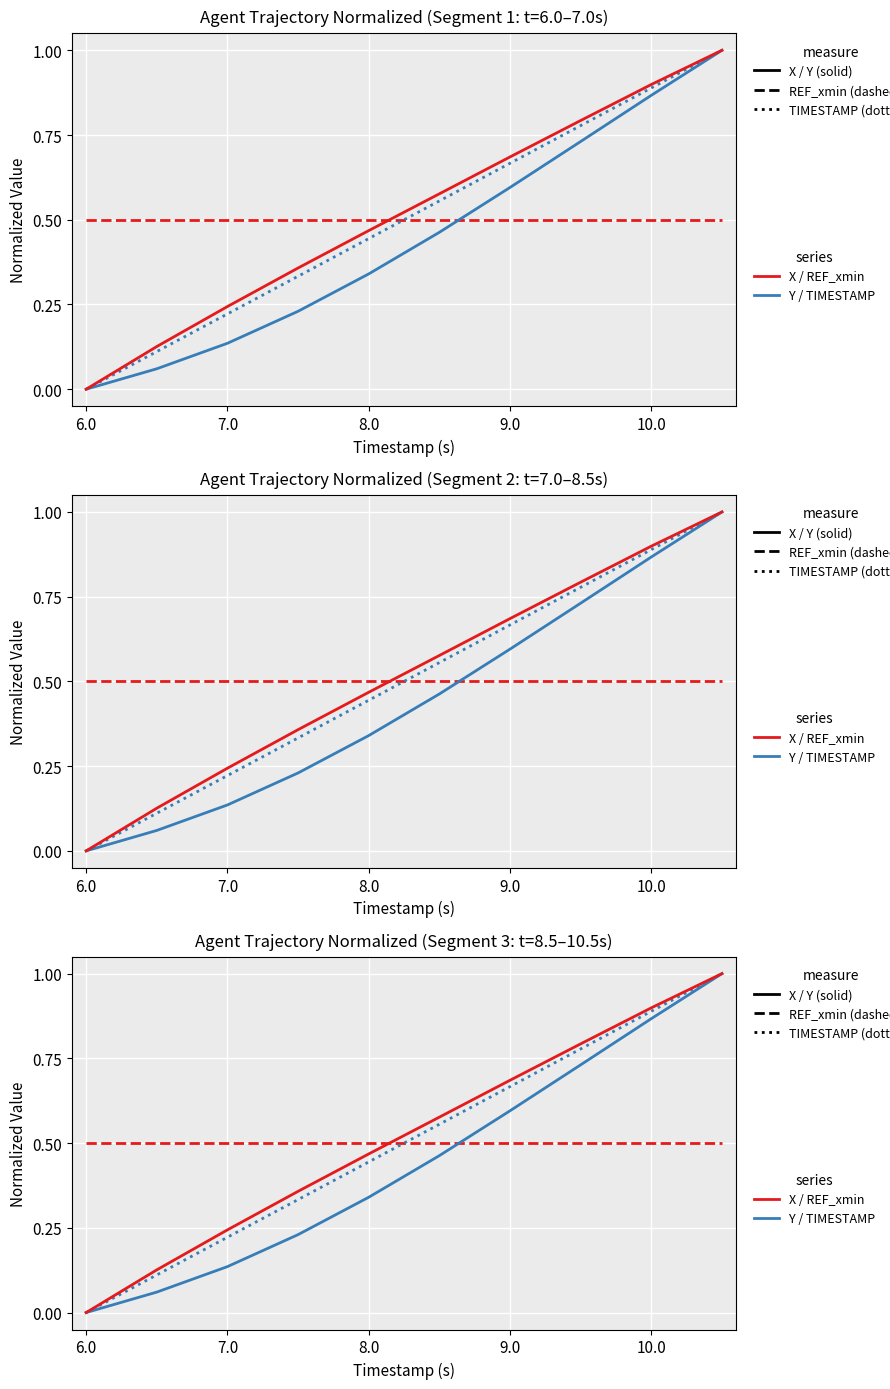

Which has a higher value, 7.0 or 6?

7.0